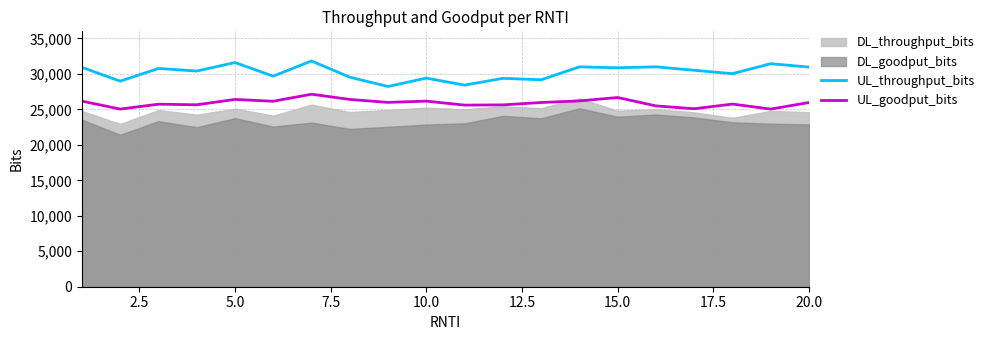

True or false: UL_throughput_bits and UL_goodput_bits intersect in this chart.

False